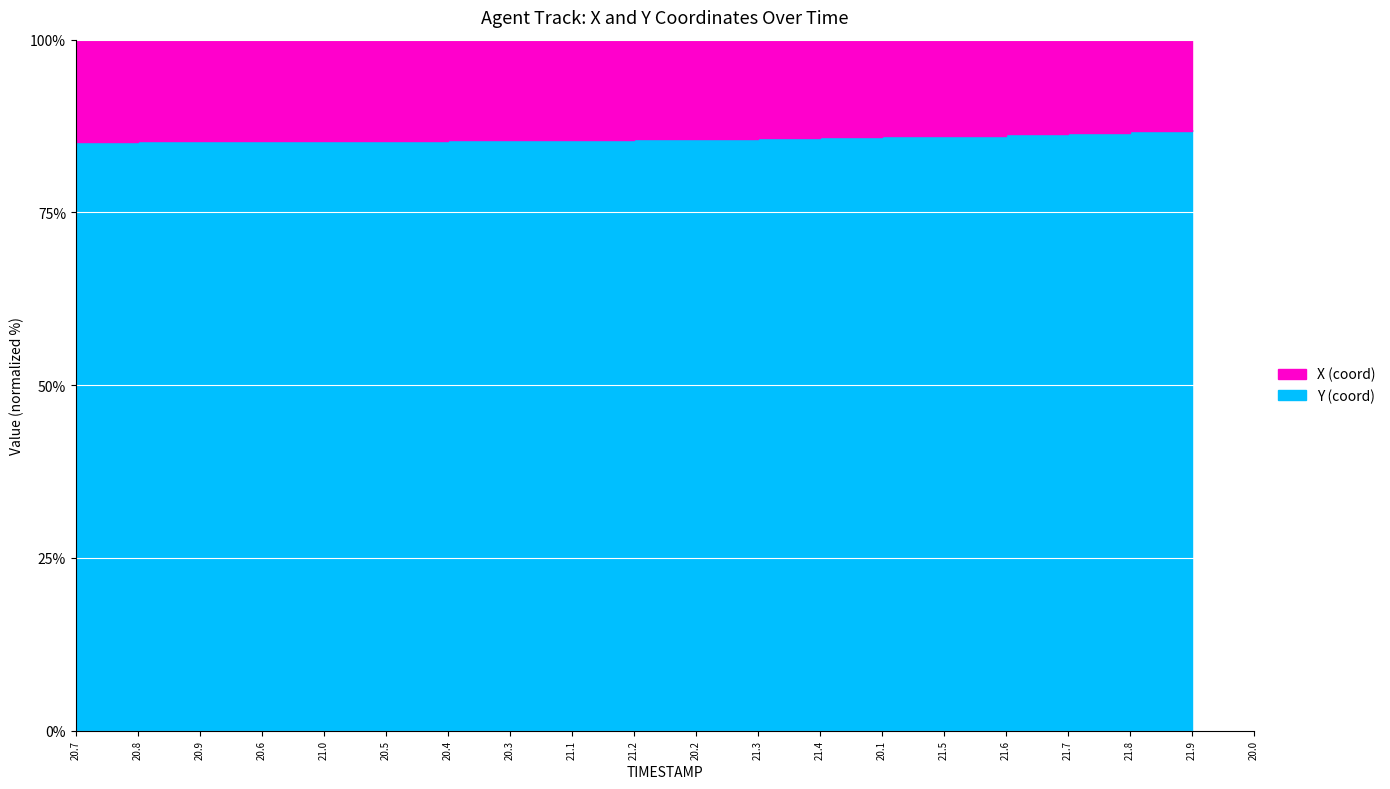

Does the chart display data point markers on the line(s)?

No